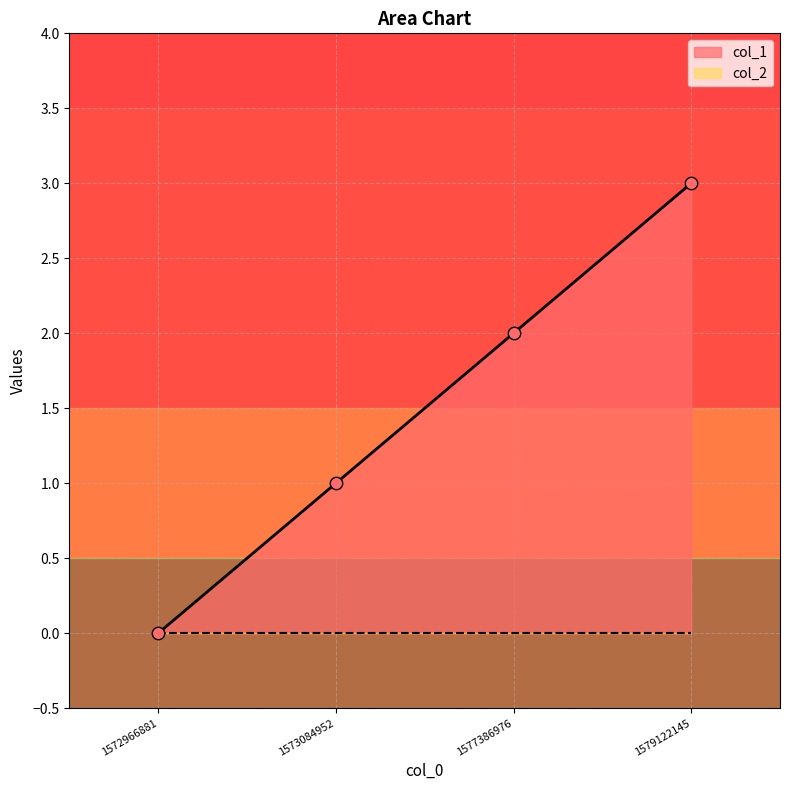

What is the change in value from 1572966881 to 1579122145?

+3